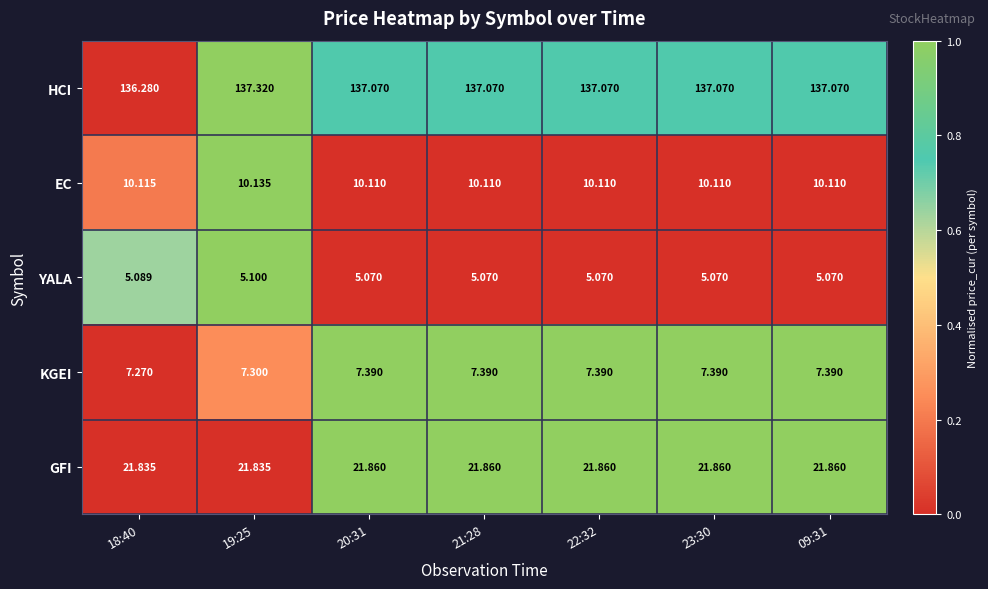

Rank the series by their maximum value, from lowest to highest.

YALA, KGEI, EC, GFI, HCI